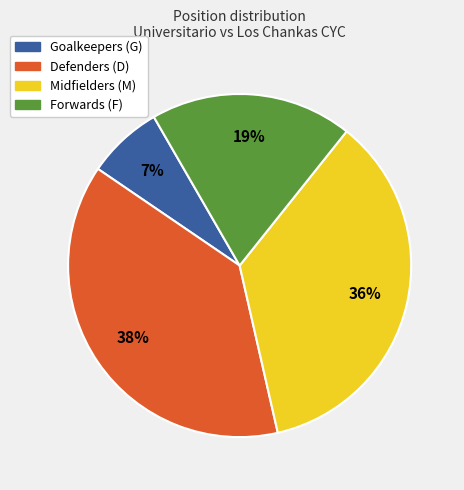

Is there any slice that represents more than half of the pie?

No